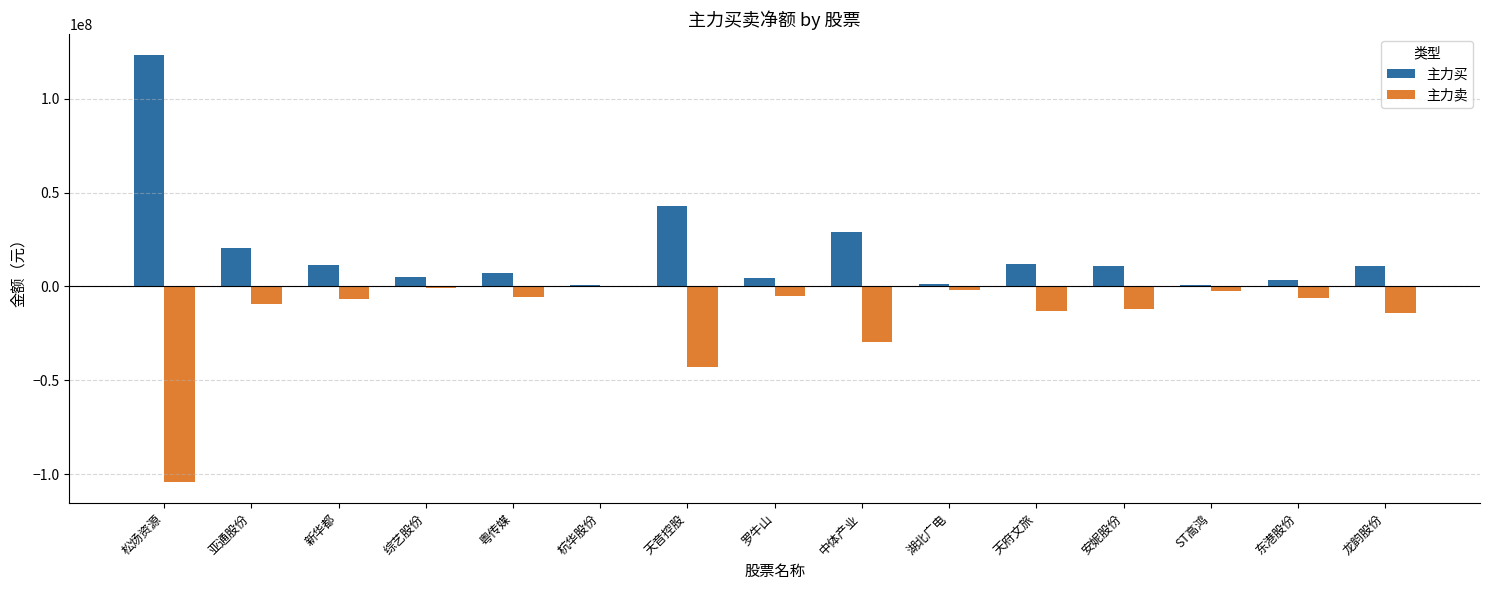

Which label corresponds to the largest value in the chart?

松炀资源